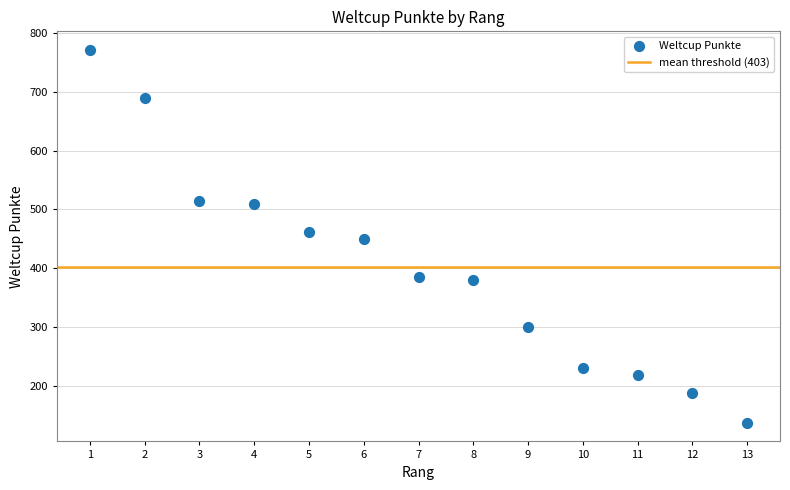

What is the range of Y values (max minus min)?

634